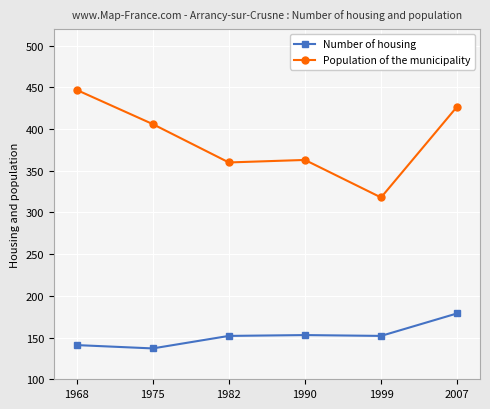

The Number of housing series shows 179 at 2007. True or false?

True